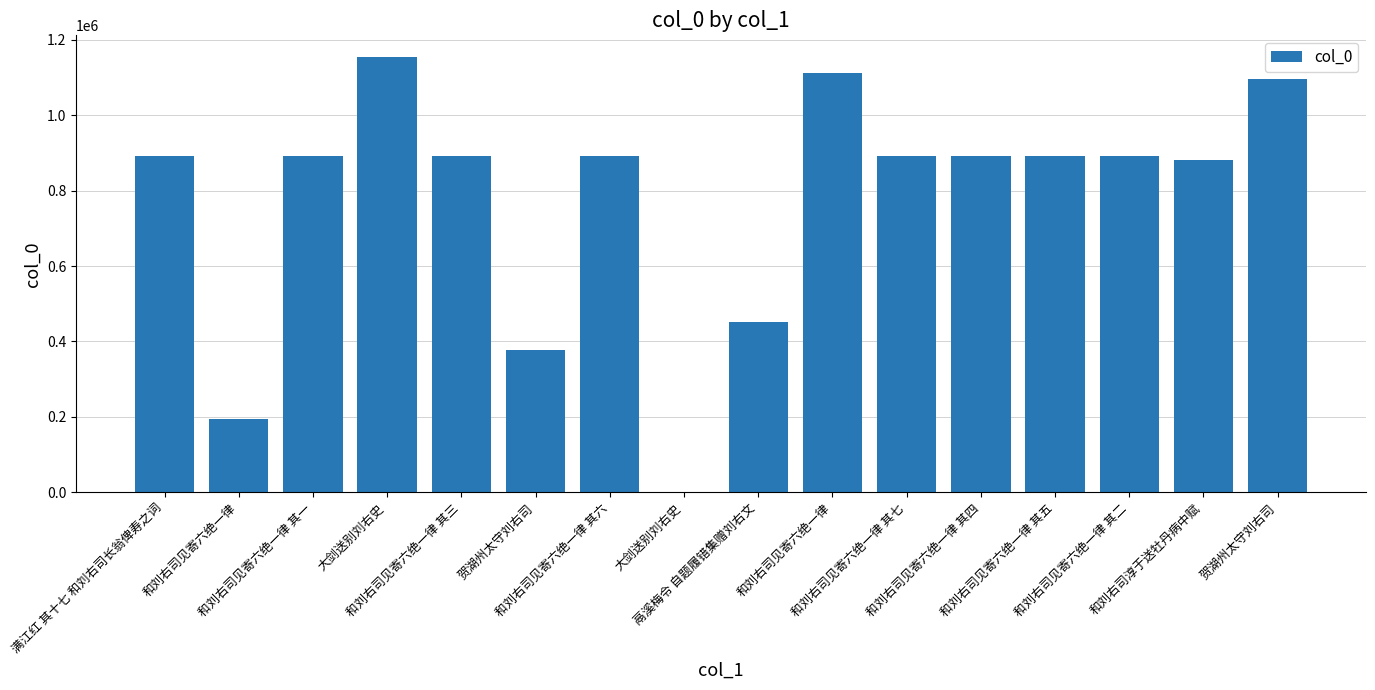

Count the number of data series in this chart.

1